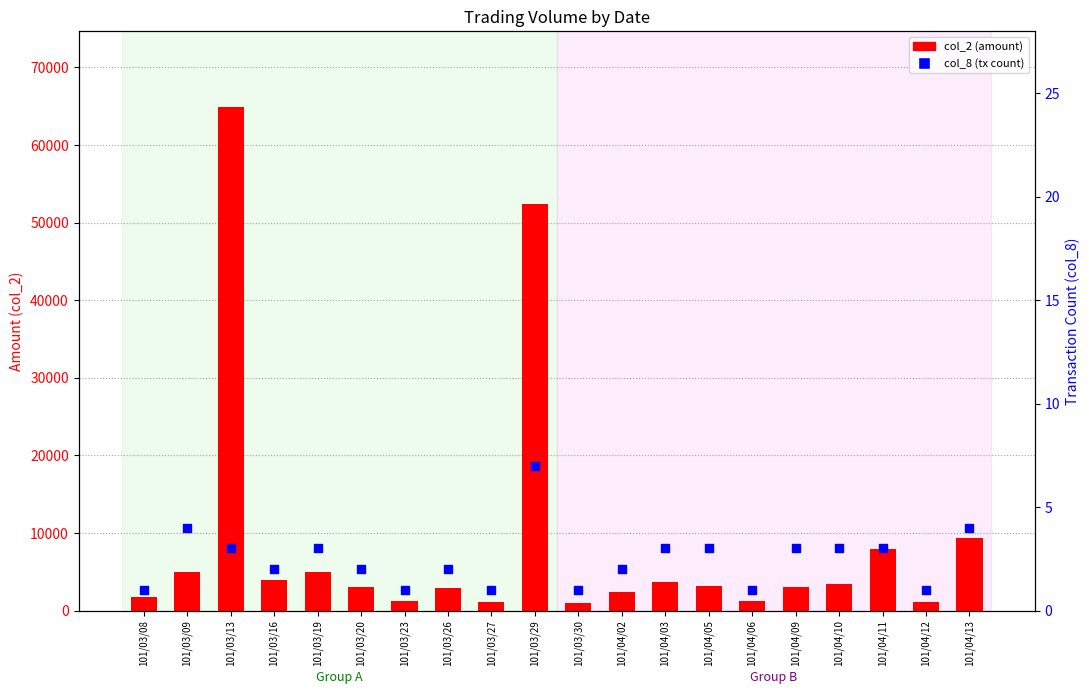

At which category is the sum across all series the highest?

101/03/13